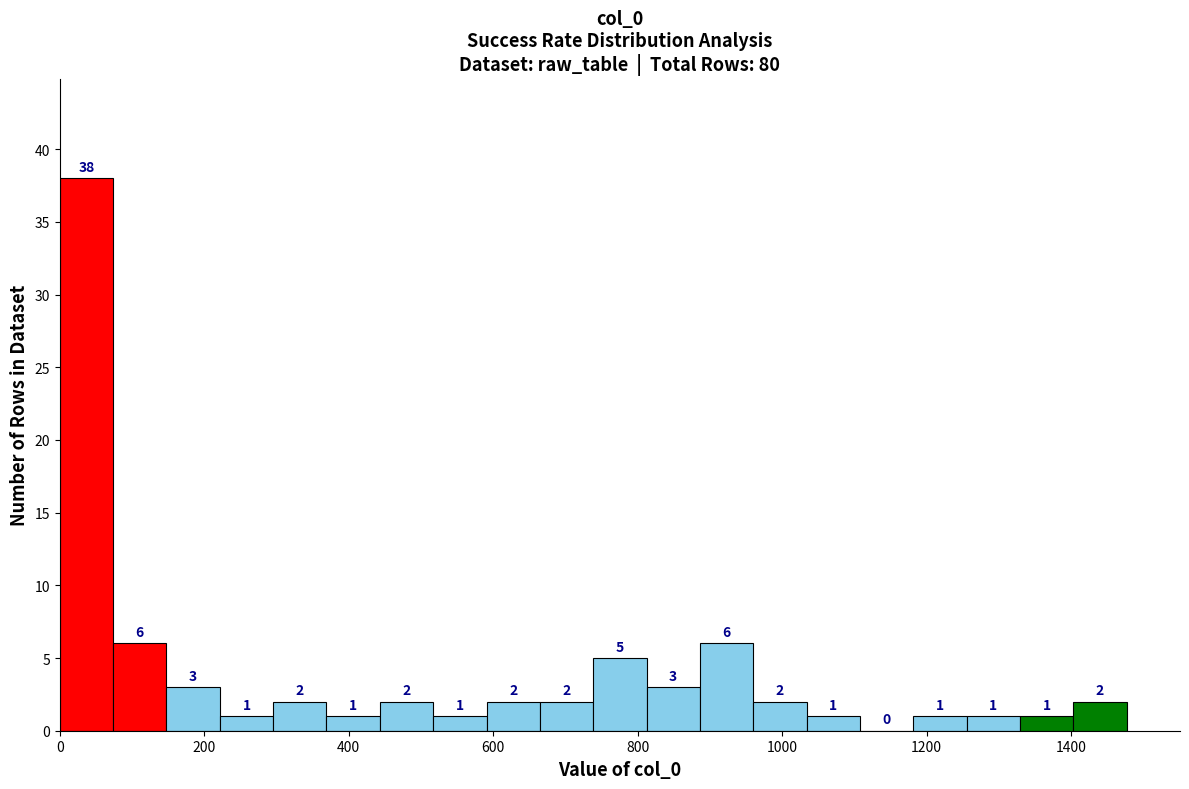

Around what value on the x-axis is the tallest bar? Give the approximate position of its centre, as read against the axis.

40